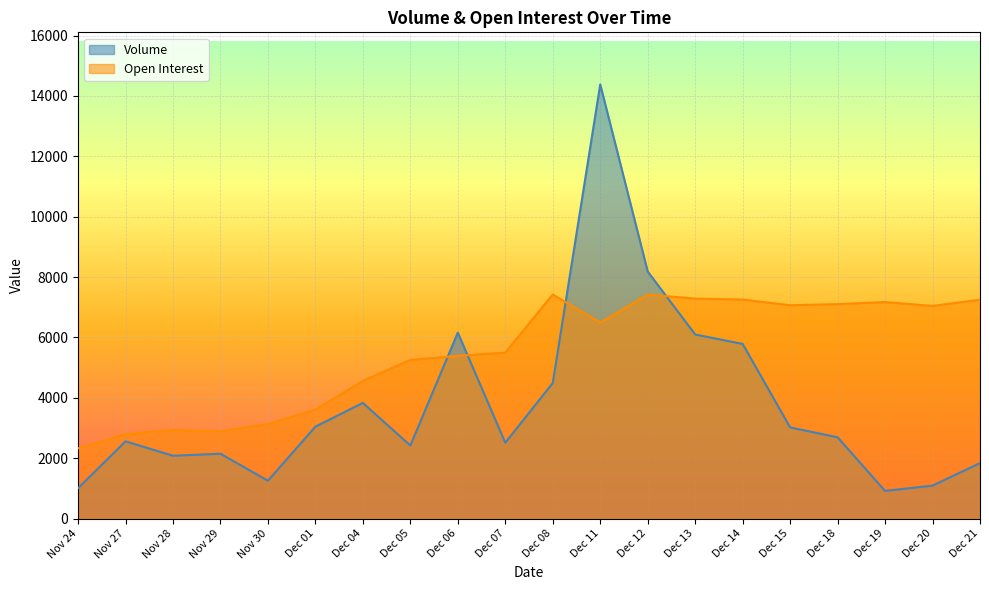

The value of Open Interest at Dec 19 is 12151. True or false?

False